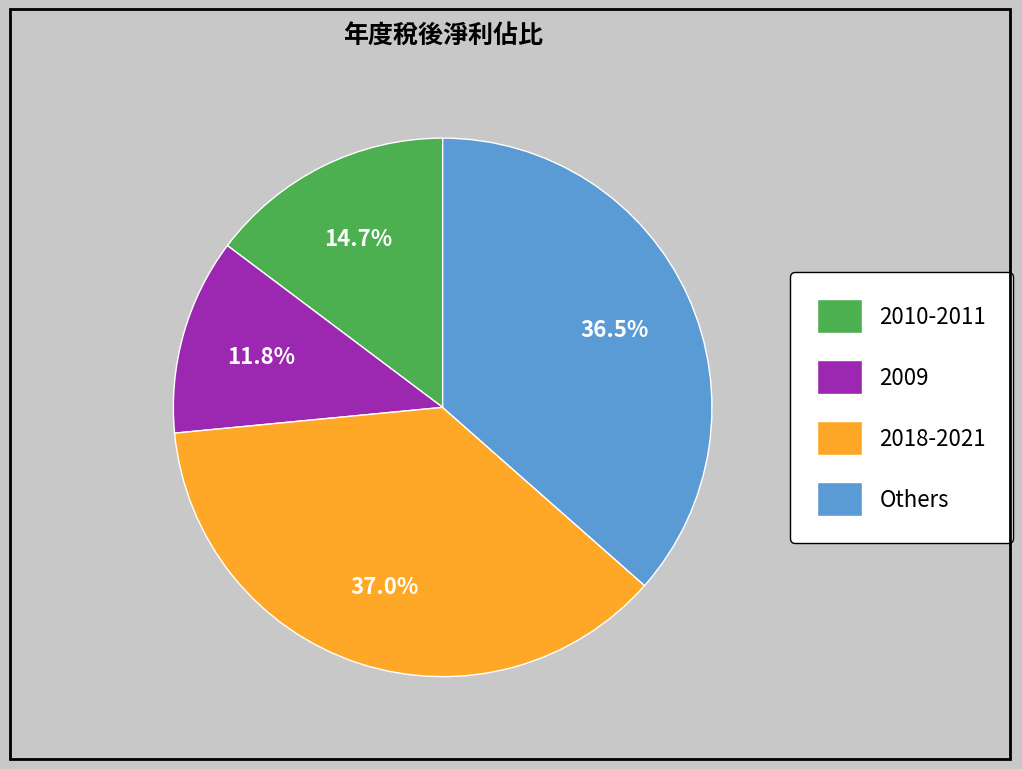

What is the smallest slice in the pie chart?

2009